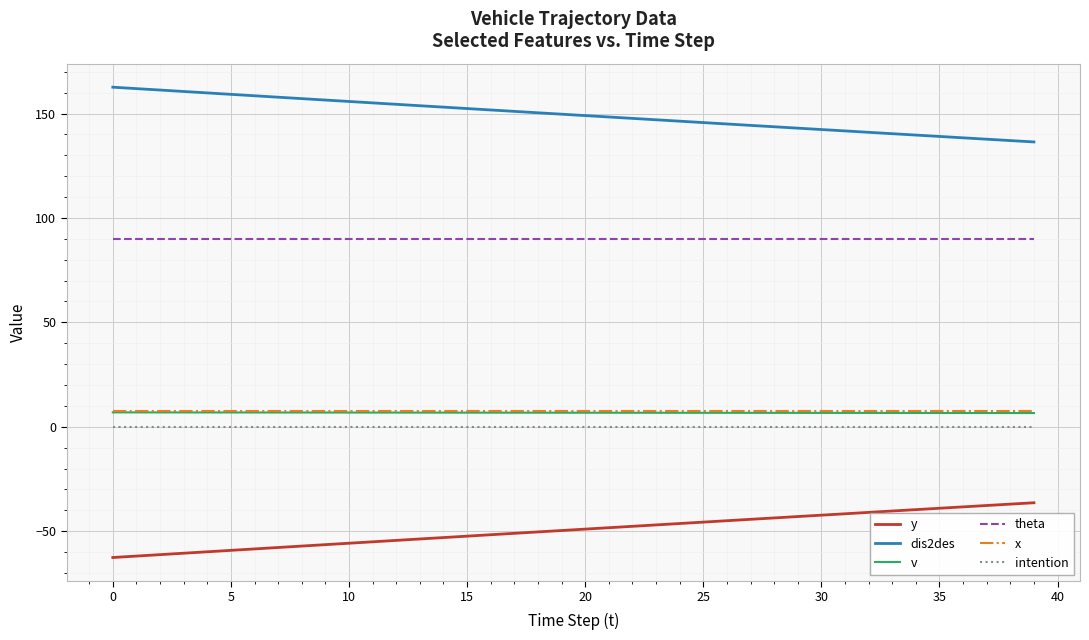

What is the highest value of the y series?

-36.4